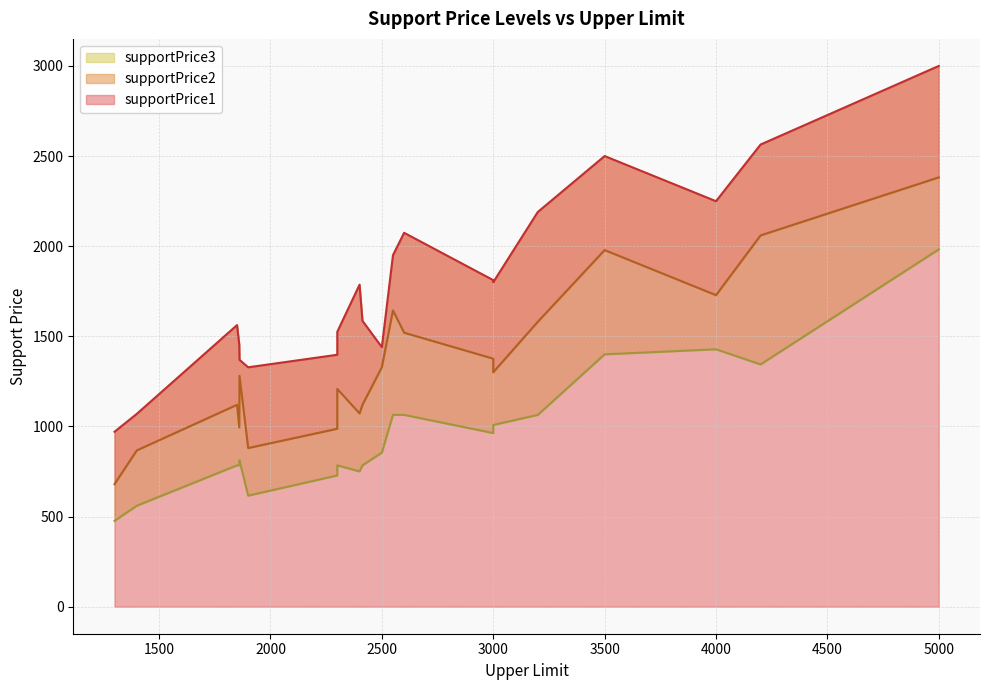

At which label does supportPrice3 reach its peak?

5000